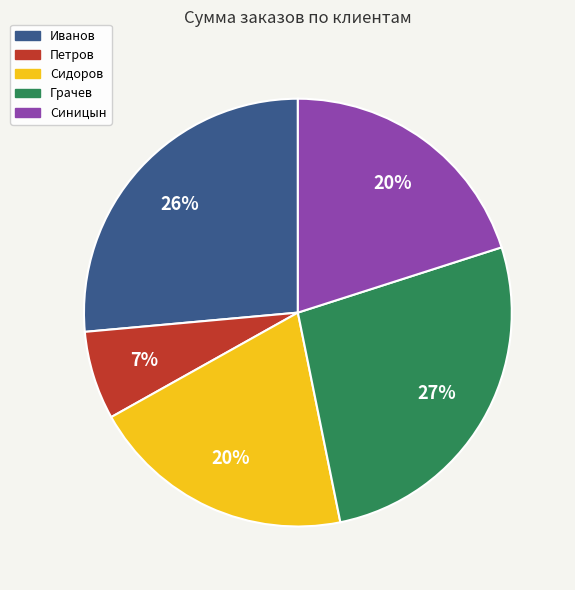

Does any single category account for the majority?

No